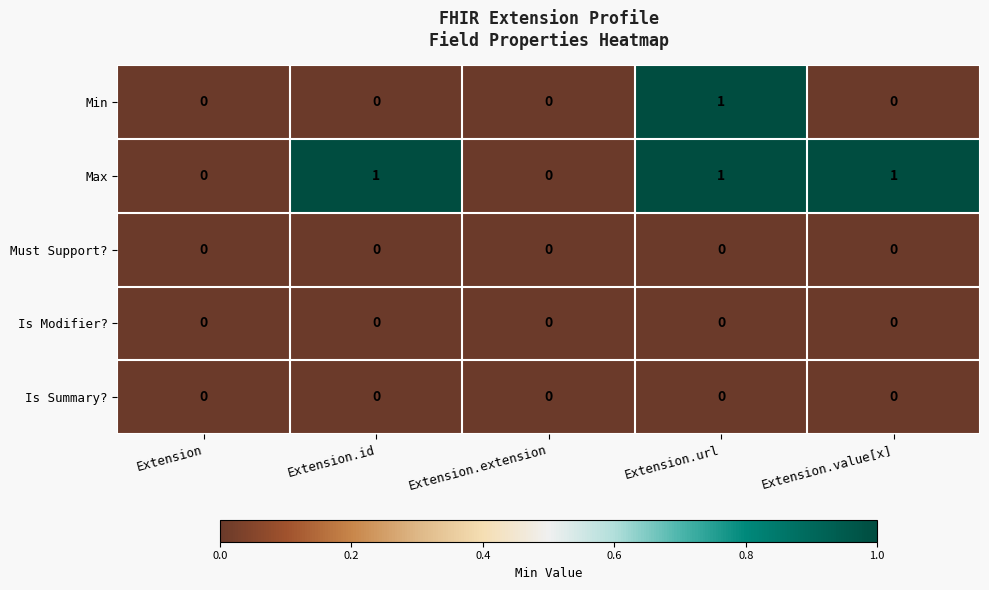

Is it true that Min equals 0 at Extension.value[x]?

True